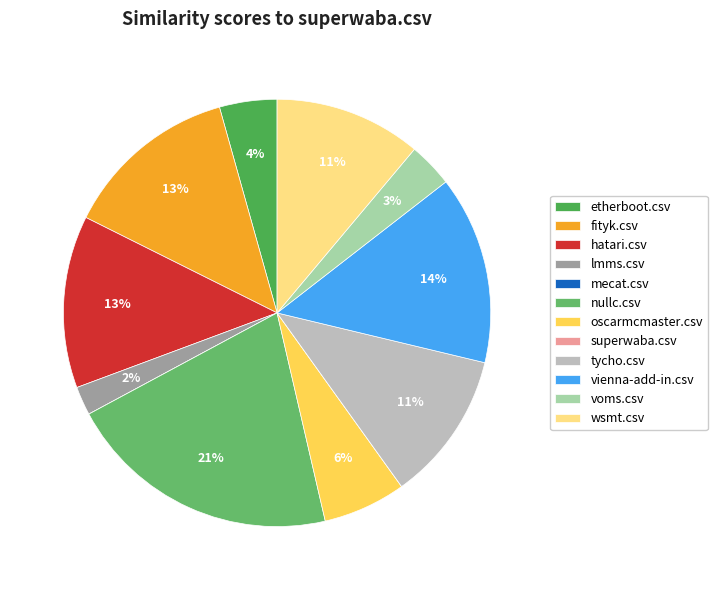

What is the total percentage of vienna-add-in.csv and mecat.csv?

14.3%